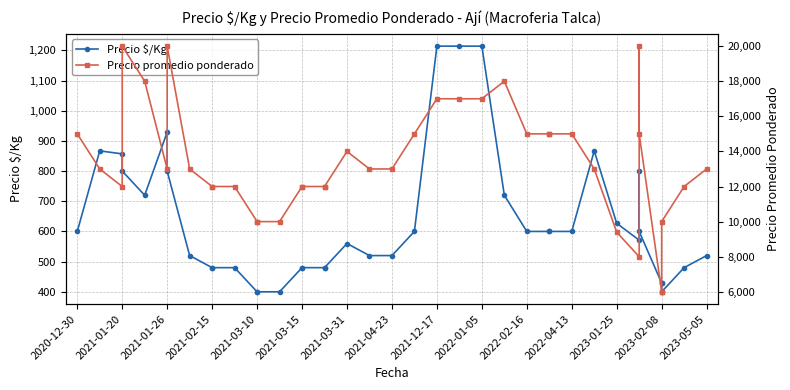

How many lines are shown in the chart?

2